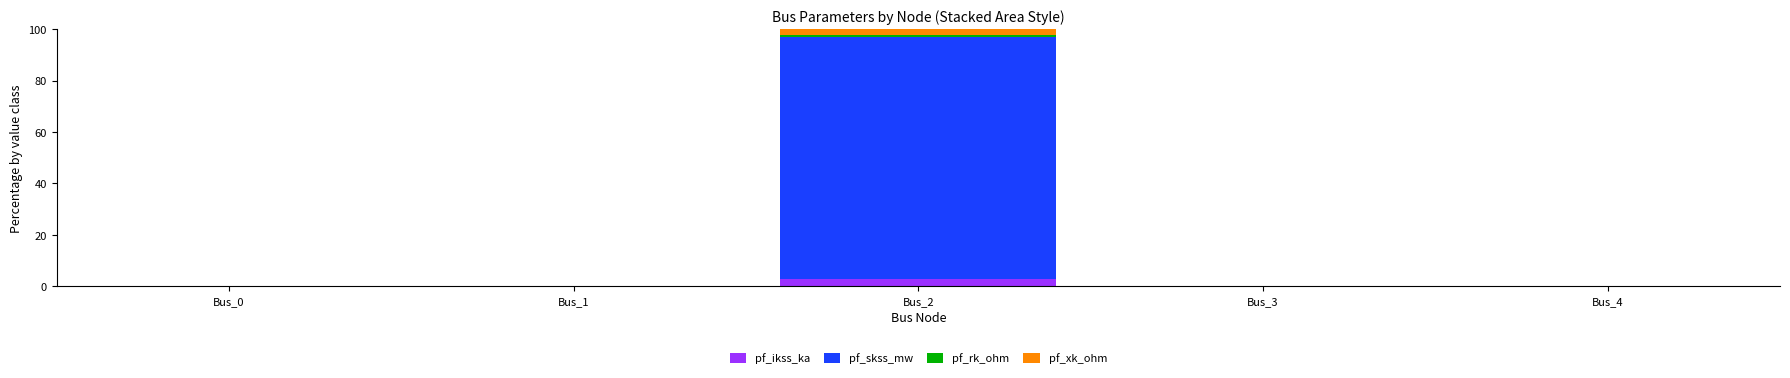

What is the sum of all pf_ikss_ka values?

2.7